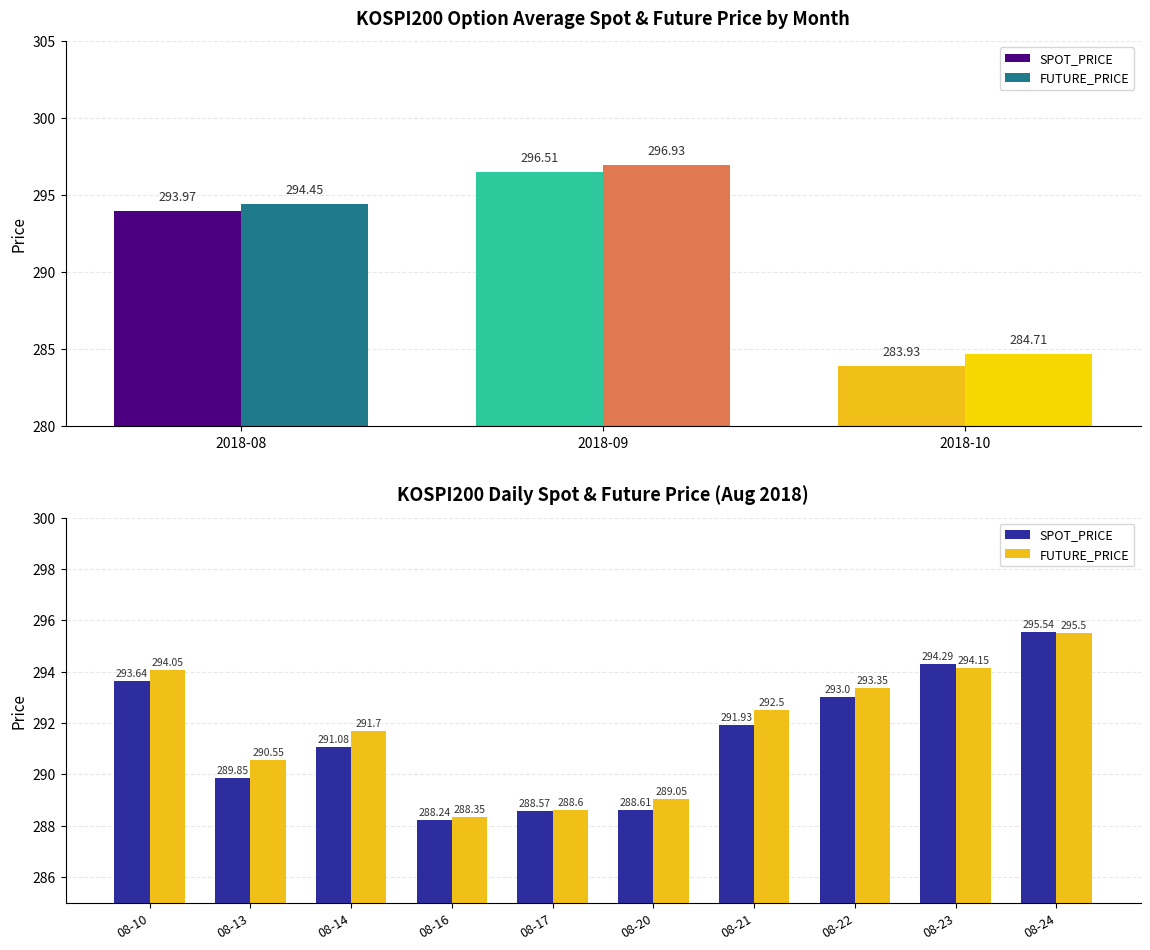

What is the spread (max minus min) of values at 08-20?

0.4